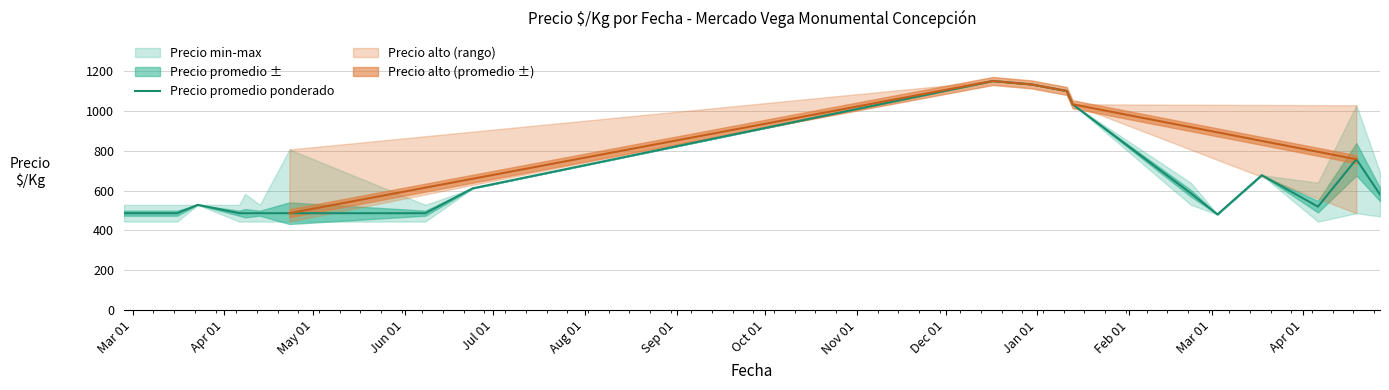

What is the highest value of the Precio promedio ponderado series?

1150